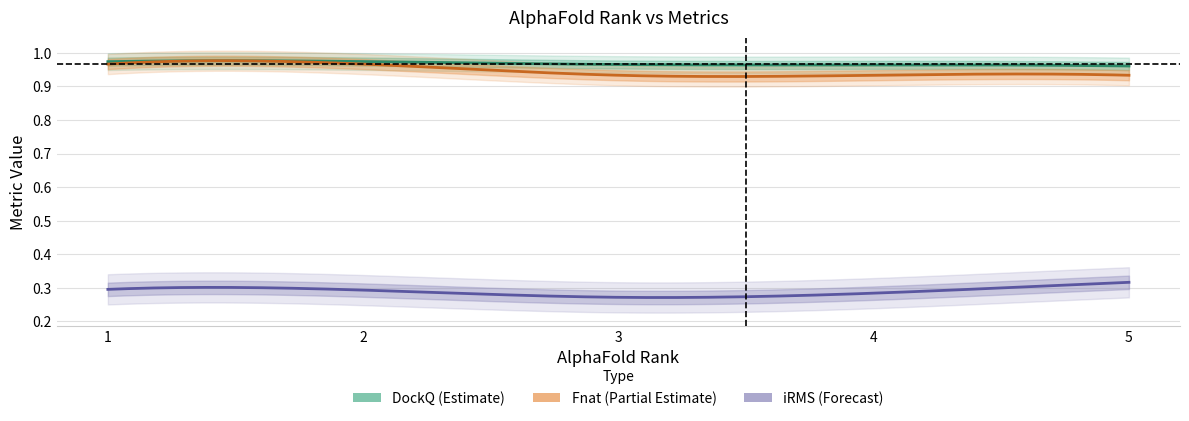

Does the chart have visible grid lines?

Yes